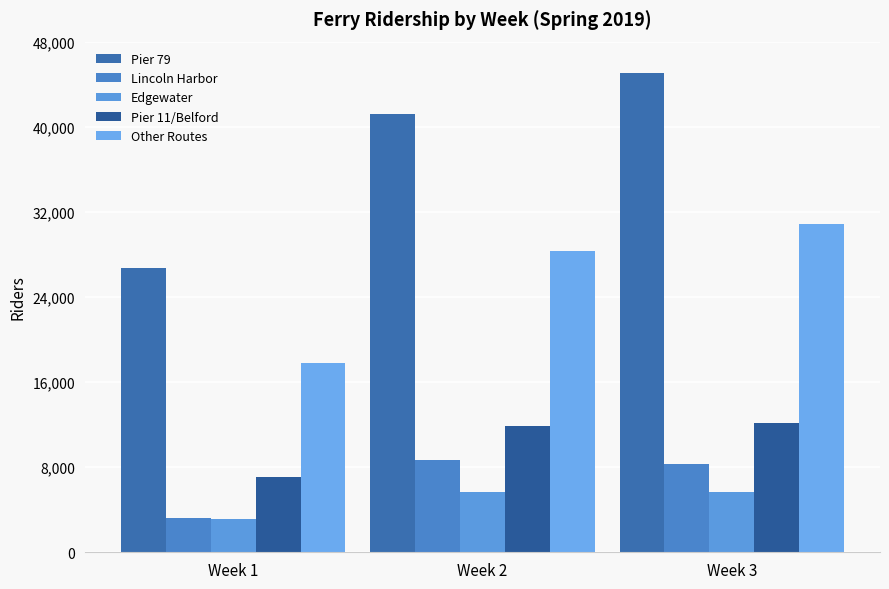

Read the Pier 11/Belford value at Week 3.

12188